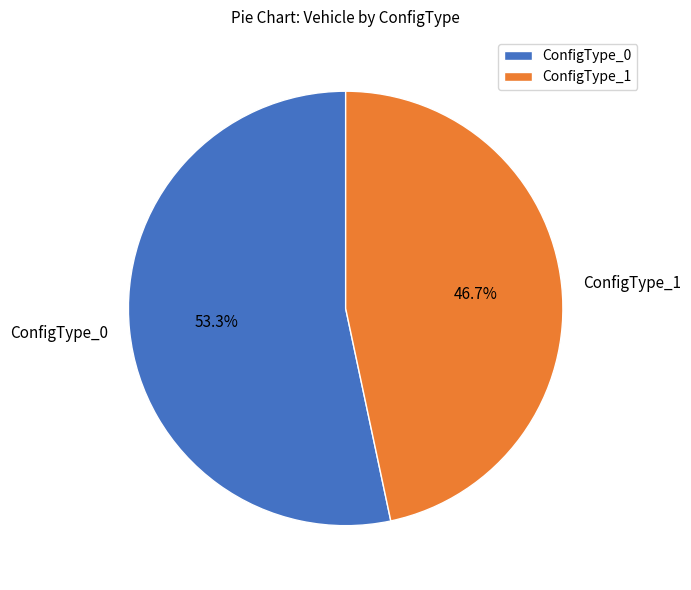

Rank the categories by value from highest to lowest.

ConfigType_0, ConfigType_1